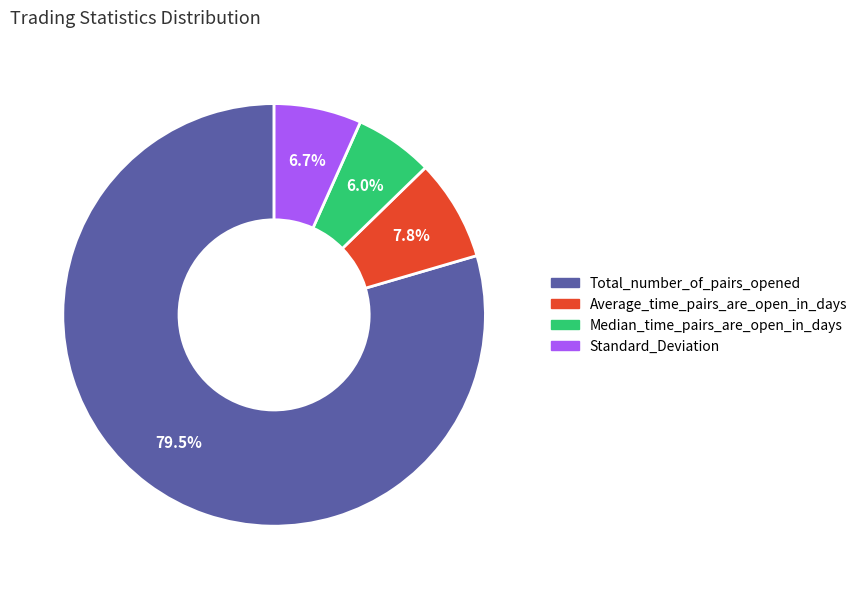

How many slices are in this pie chart?

4